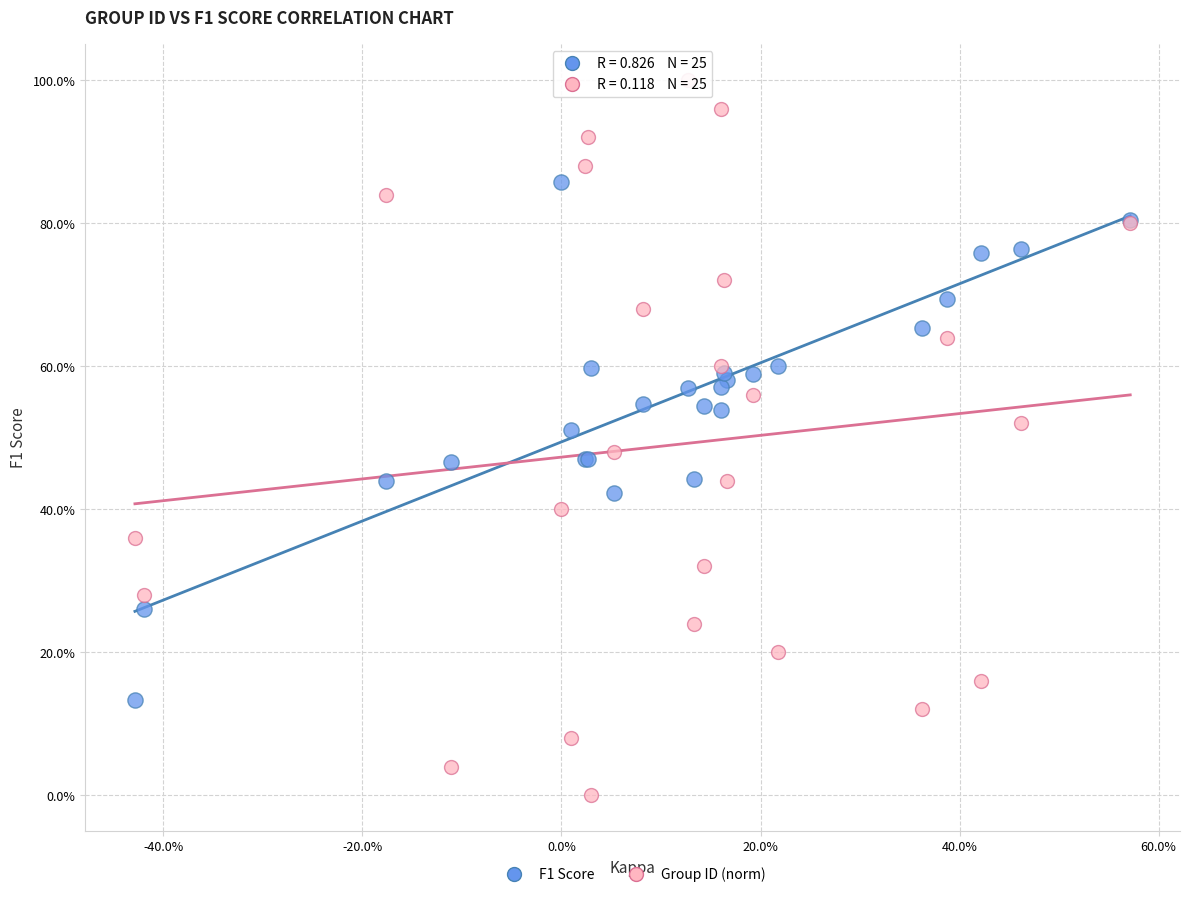

What are all the series names shown in the legend?

F1 Score, Group ID (norm)